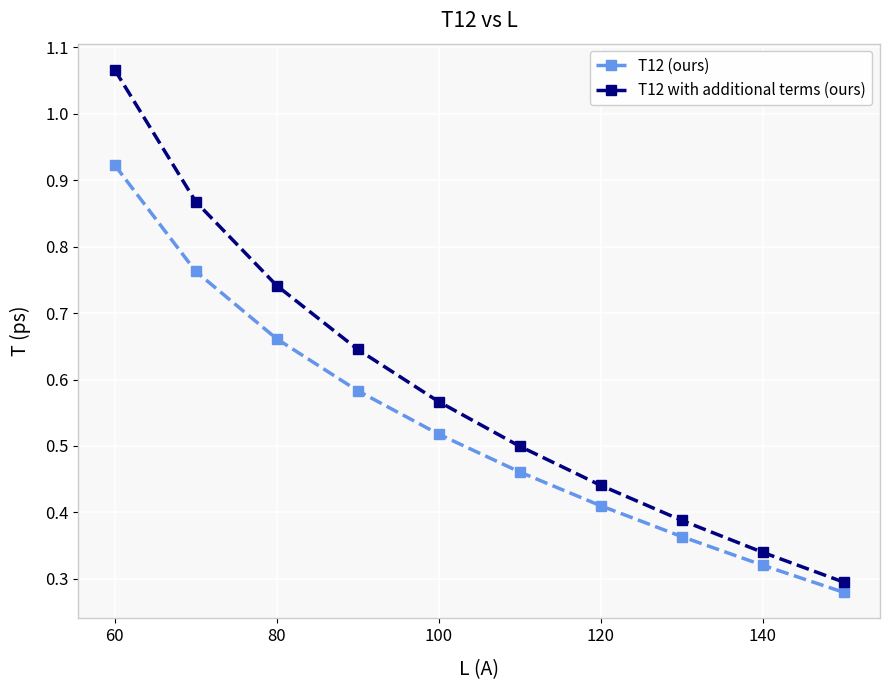

At how many categories does at least one series exceed 0?

10